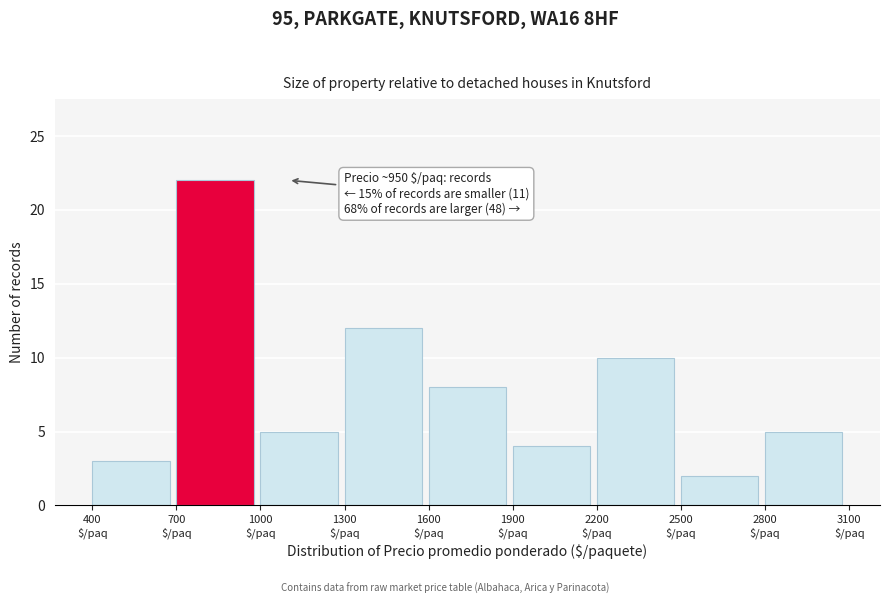

Over which range of the x-axis is the bar tallest?

700 to 1000